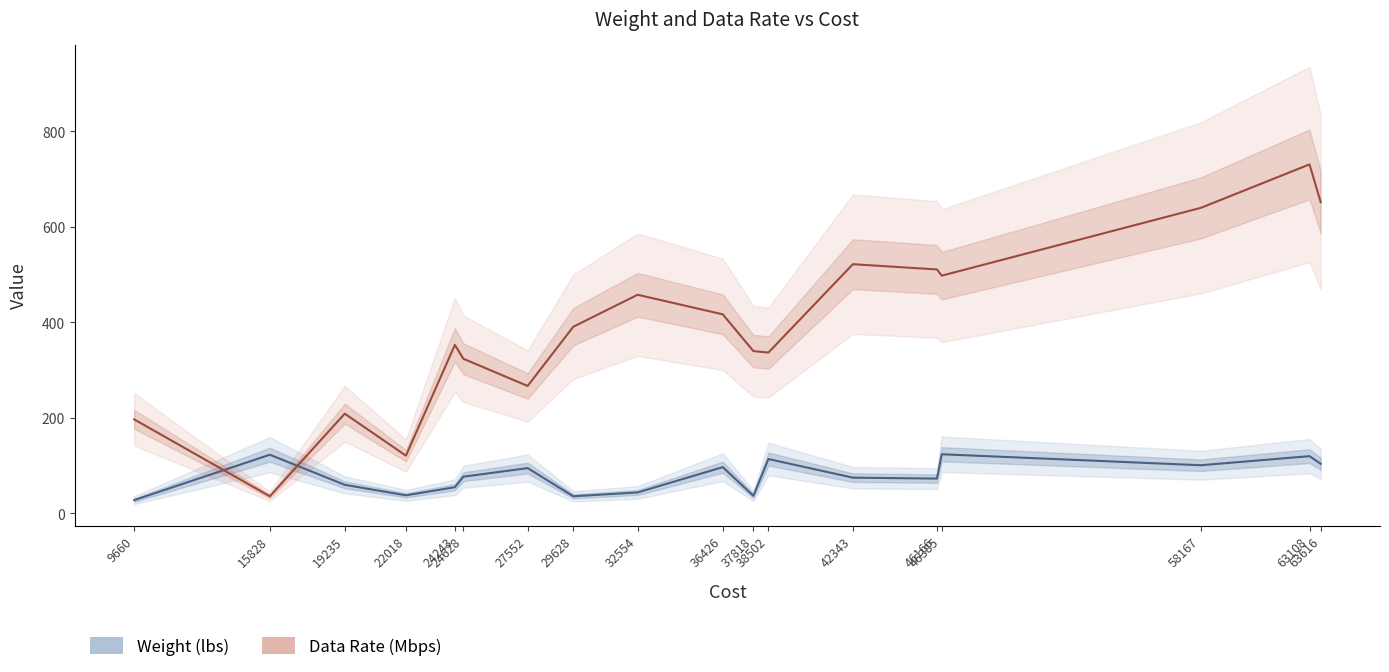

Between 9660 and 22018, which series saw the biggest shift?

Data Rate (Mbps)